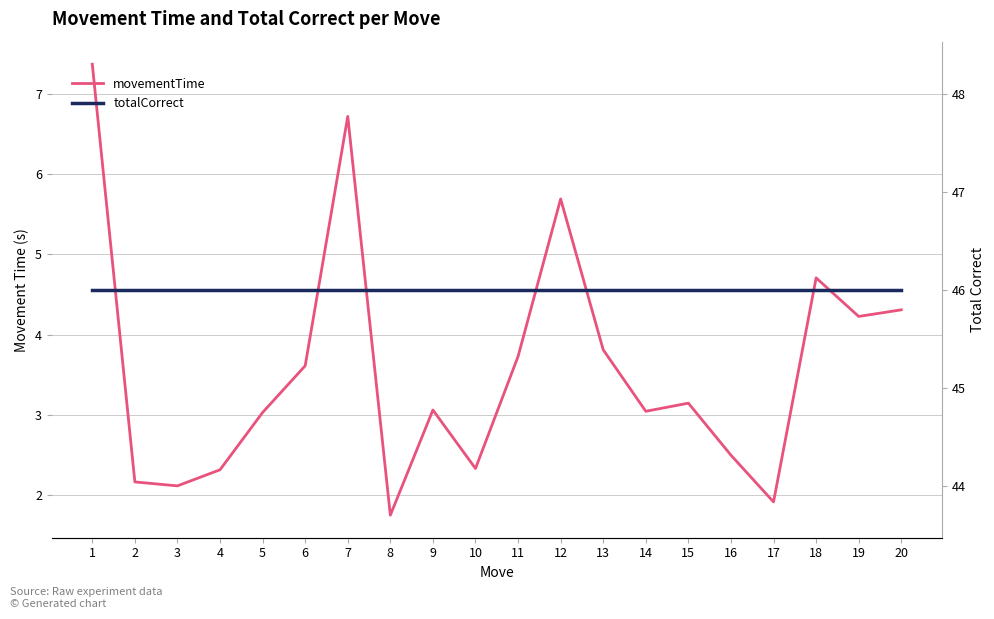

What is the value of the movementTime point at the 4th from the left?

2.3